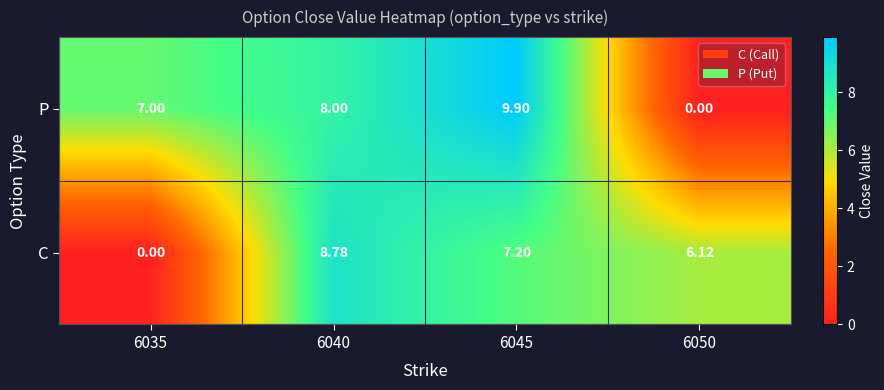

How many categories are shown in the chart?

4